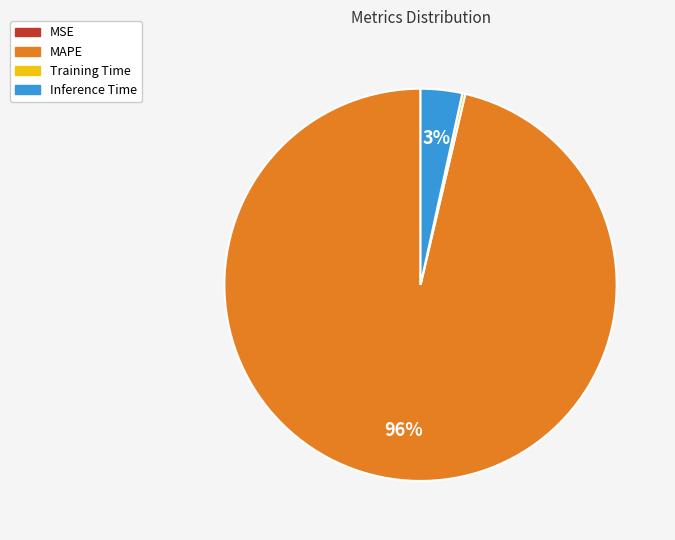

Is there any slice that represents more than half of the pie?

Yes